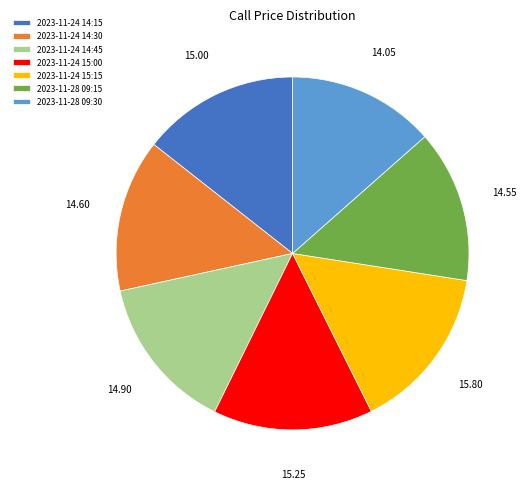

Is the sum of 2023-11-24 14:30 and 2023-11-28 09:15 greater than half?

No